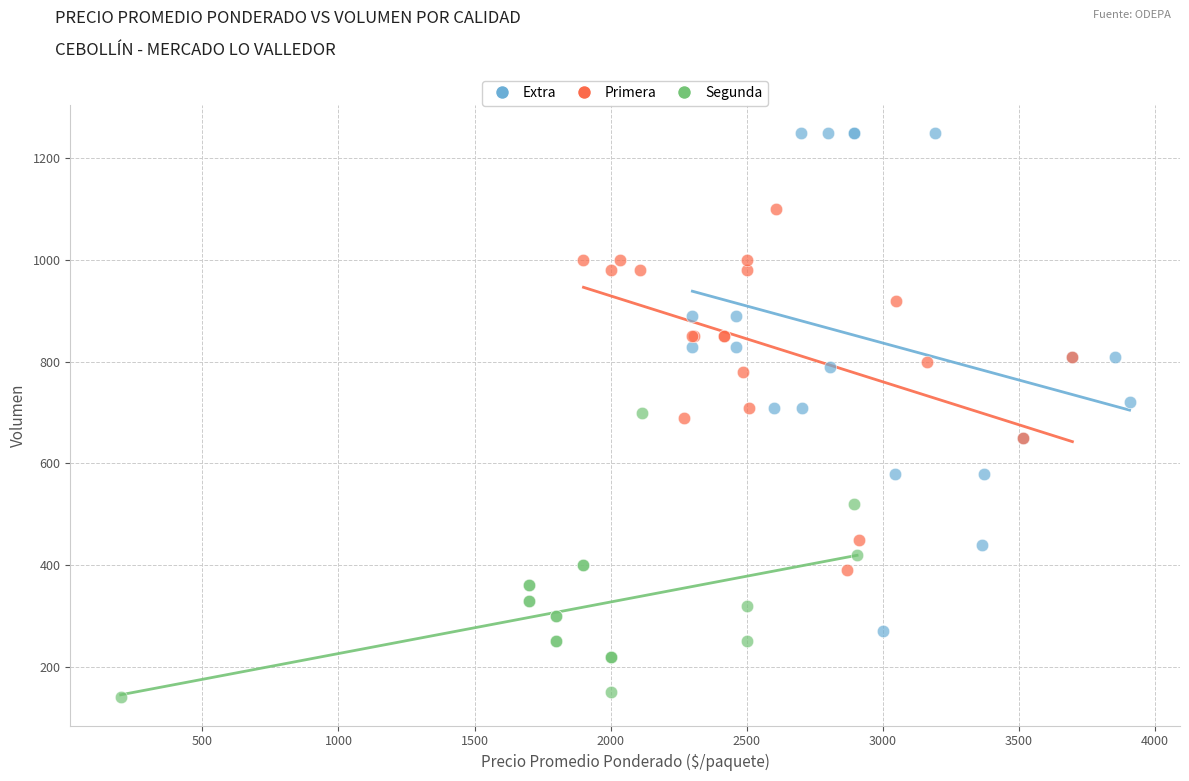

Which series has the largest Y range (max minus min)?

Extra